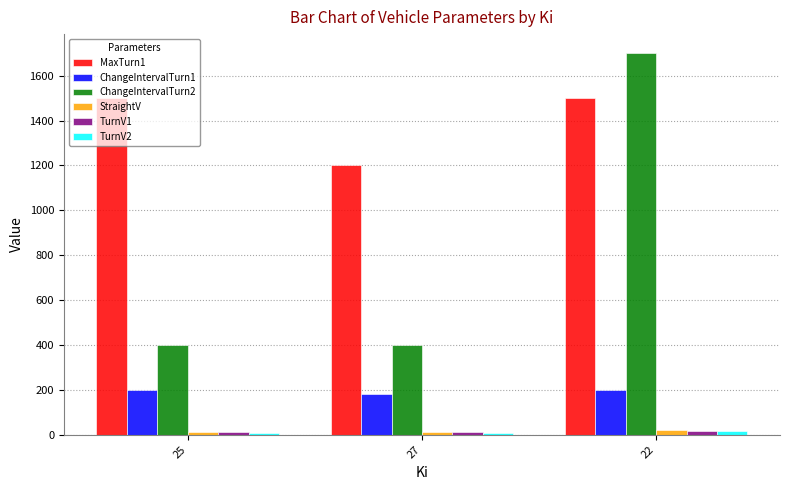

Does the chart contain any negative values?

No